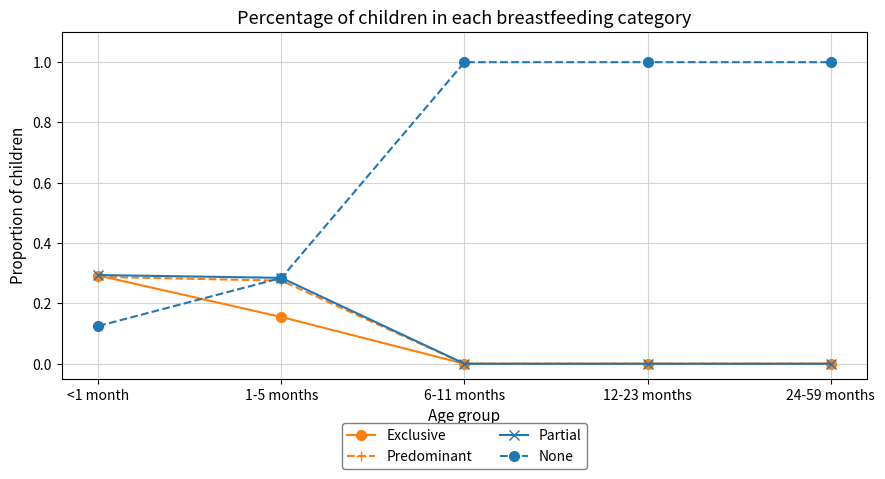

What is the total value across all series at <1 month?

1.0